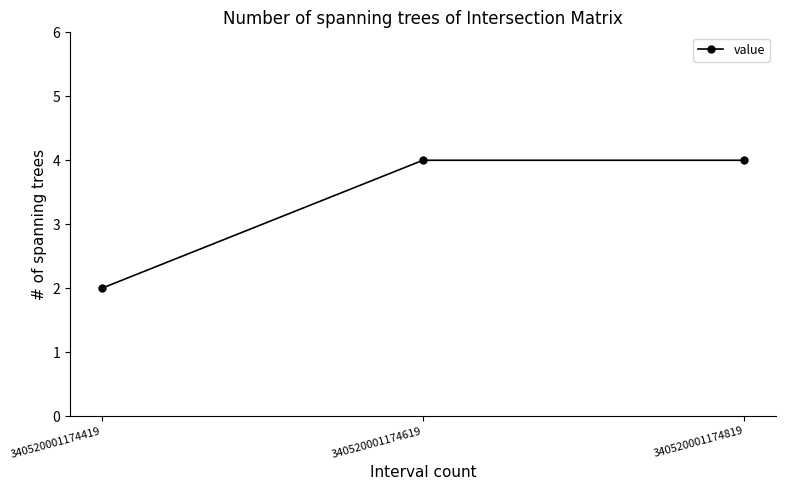

The chart shows a value of 4 at 340520001174619. True or false?

True